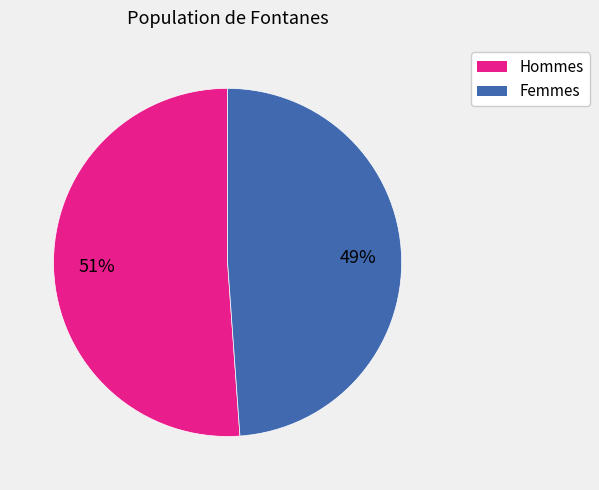

To the nearest percent, what is the average slice percentage?

50%